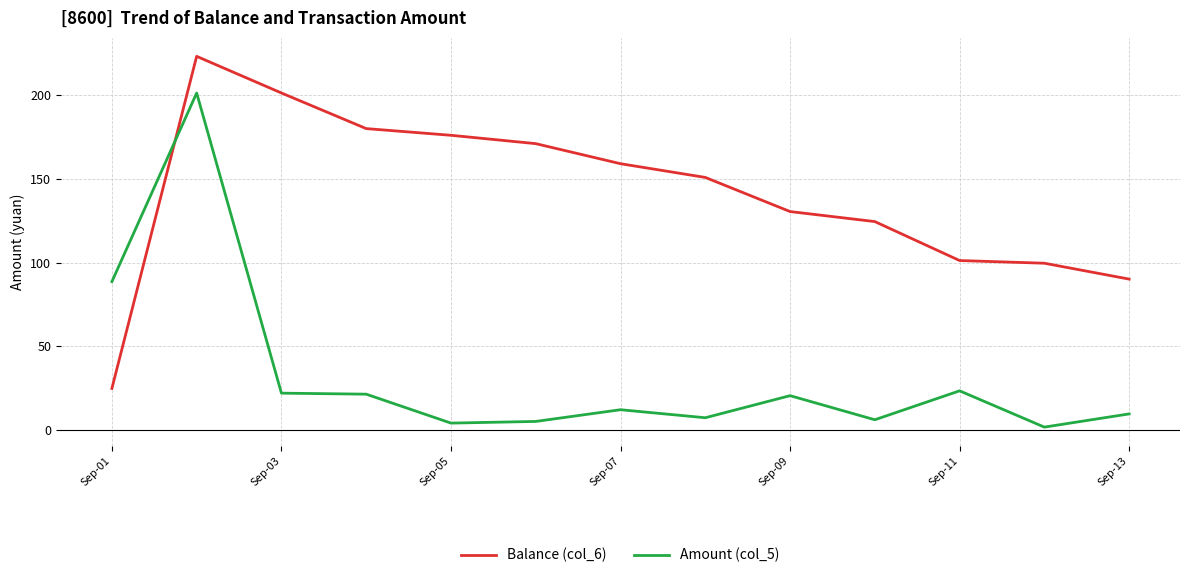

List the series in order of their overall mean, highest first.

Balance (col_6), Amount (col_5)